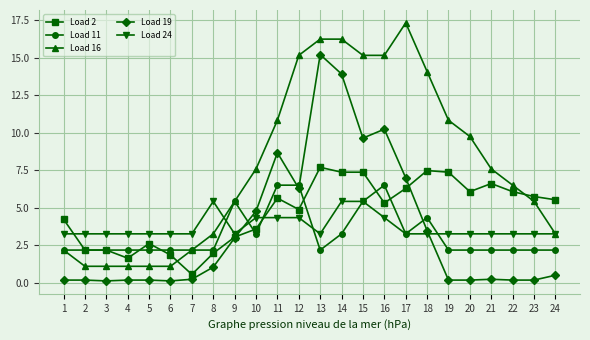

True or false: Load 11 and Load 2 intersect in this chart.

True